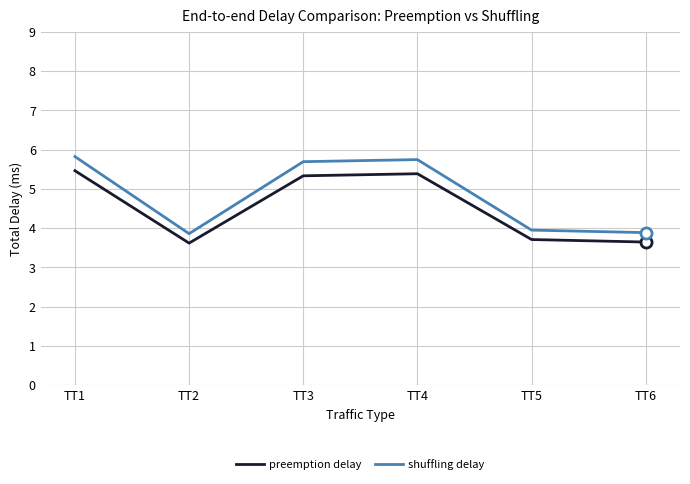

What is the difference between the highest and lowest values at TT4?

0.4